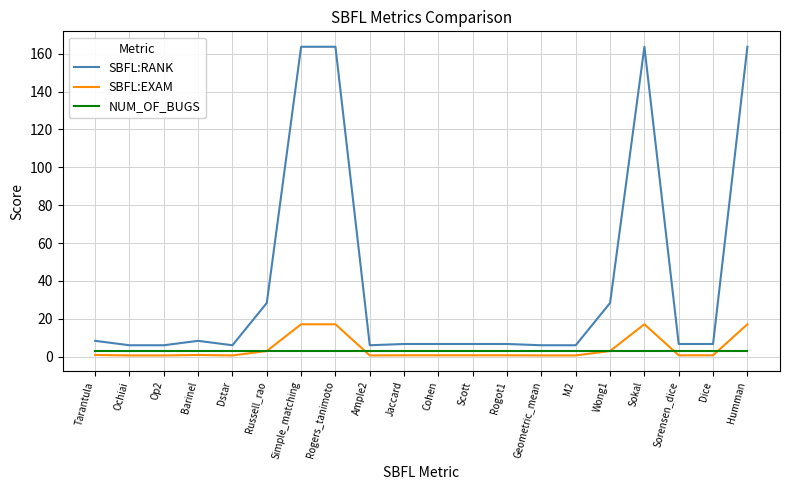

The SBFL:RANK series shows 6.7 at Dice. True or false?

True